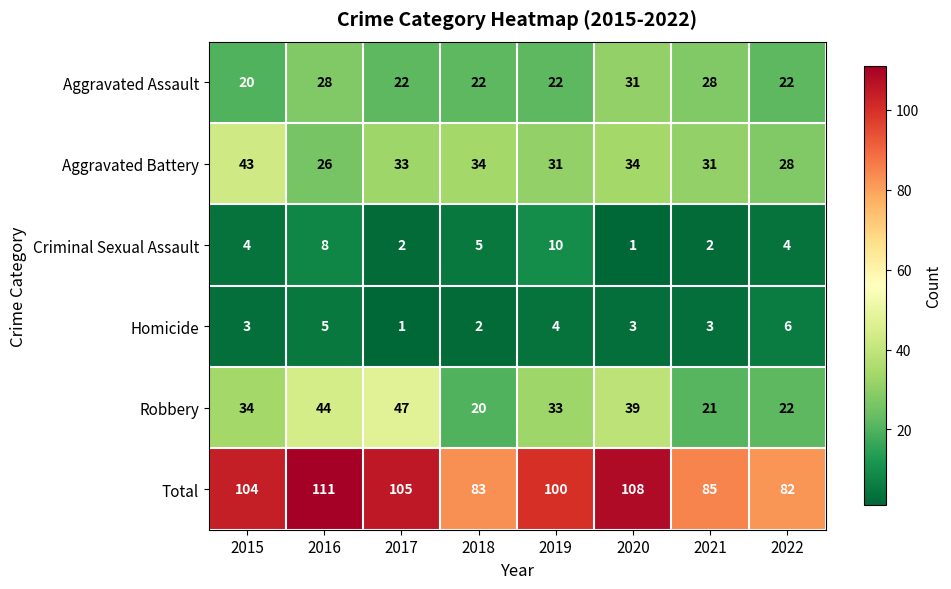

Which series changed the most between 2015 and 2022?

Total